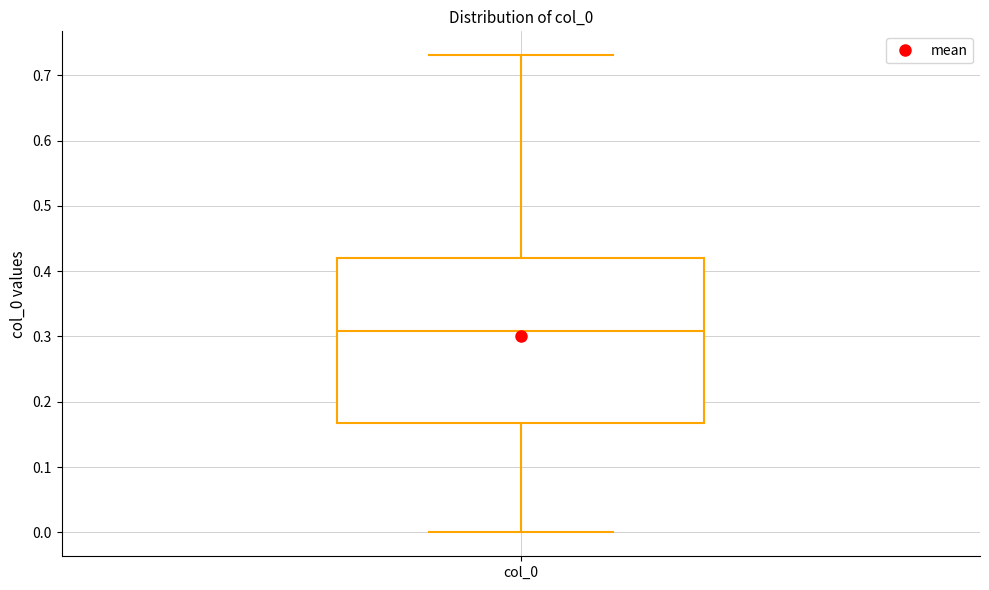

Transcribe this box plot: give where the median line is, the range the box spans, and where the two whiskers end, as read against the y-axis. The values are not printed on the chart, so give them approximately, as read against the axis.

median 0.31, box 0.17 to 0.42, whiskers 0.00 to 0.73